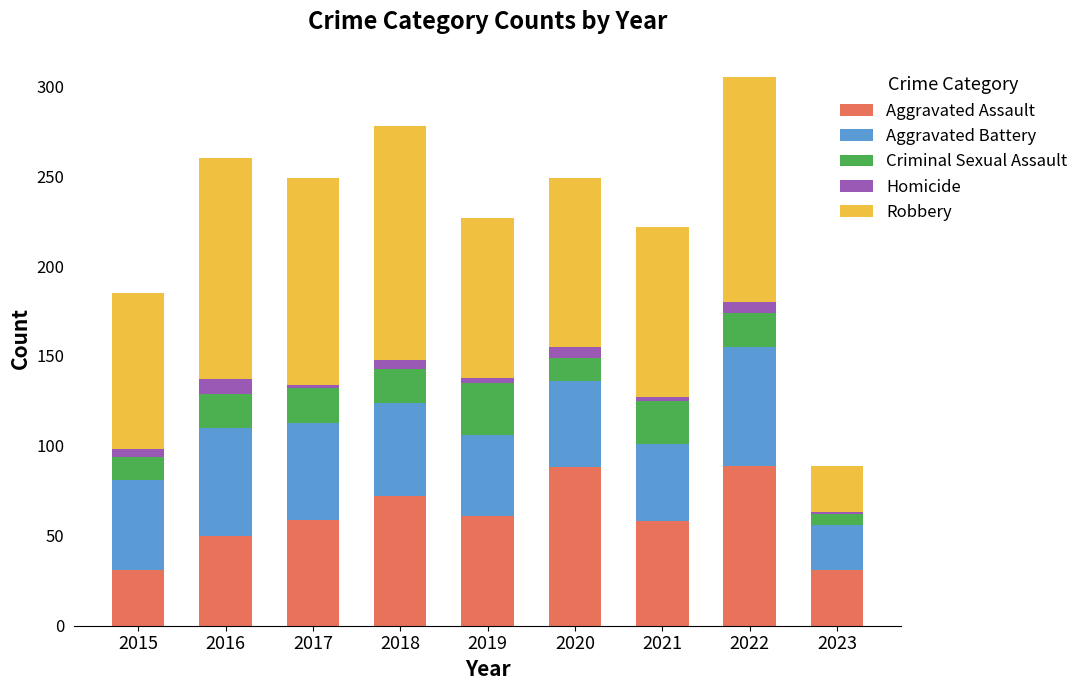

What is the sum of all Aggravated Assault values?

539